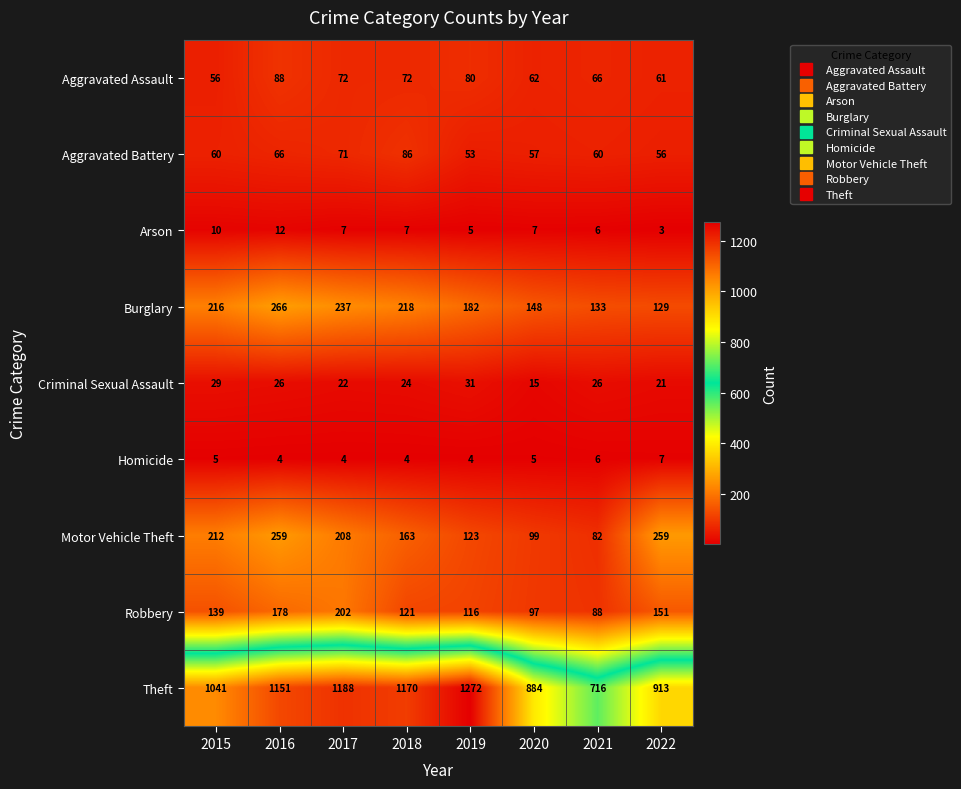

How many categories are shown in the chart?

8